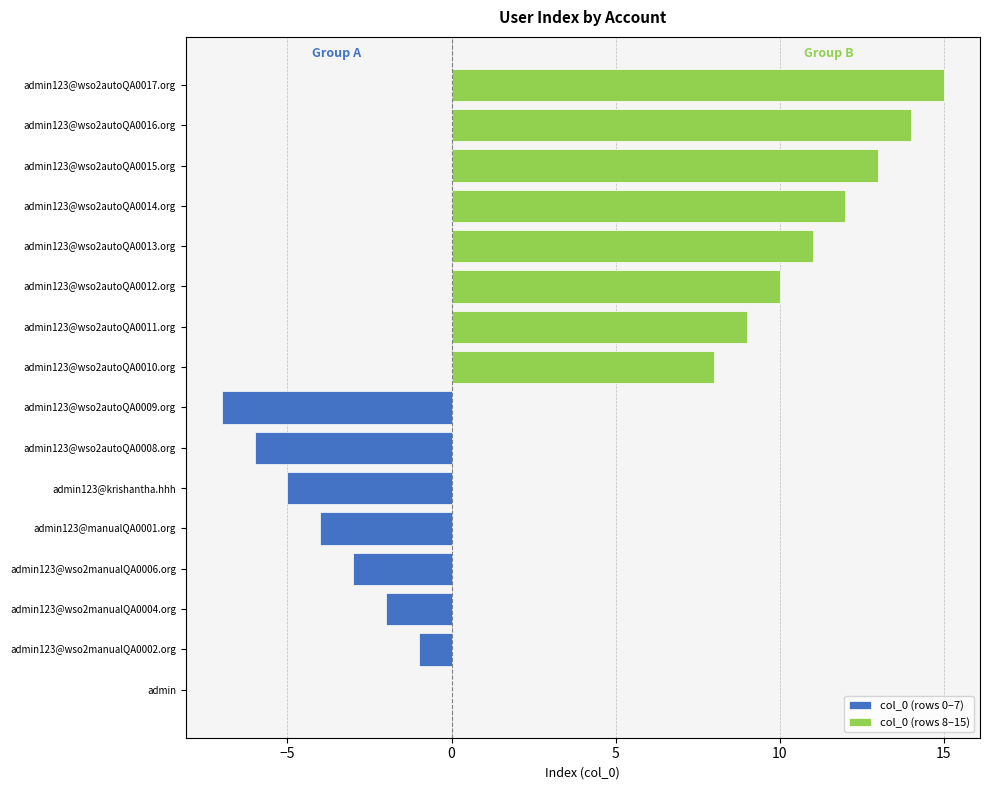

Rank the series by their average value, from lowest to highest.

col_0 (rows 0–7), col_0 (rows 8–15)